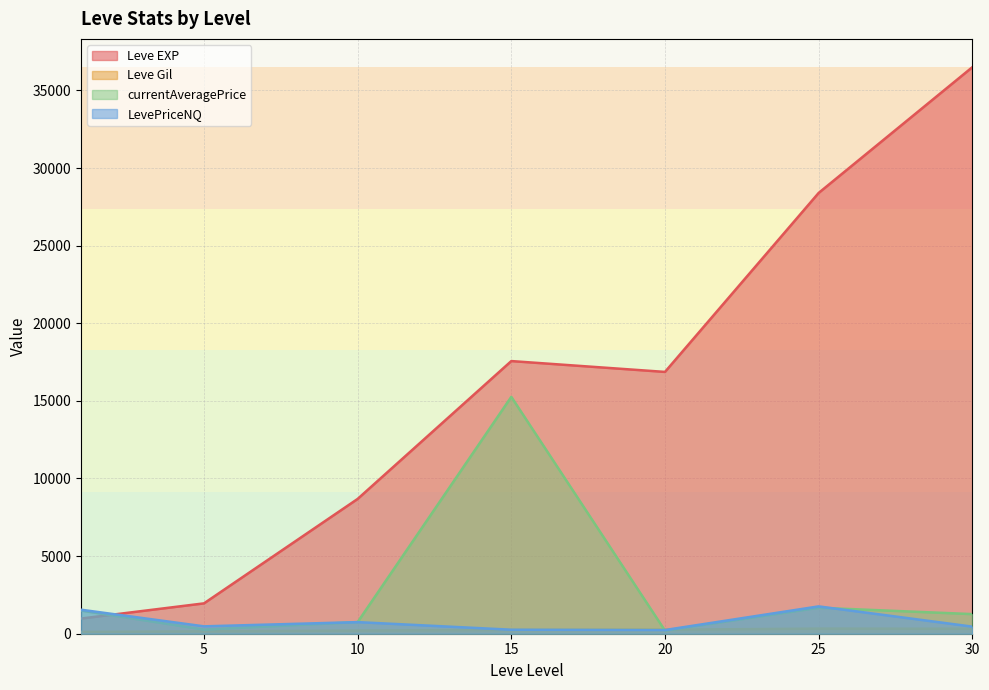

Which series ends up on top after the final intersection of Leve EXP and LevePriceNQ?

Leve EXP